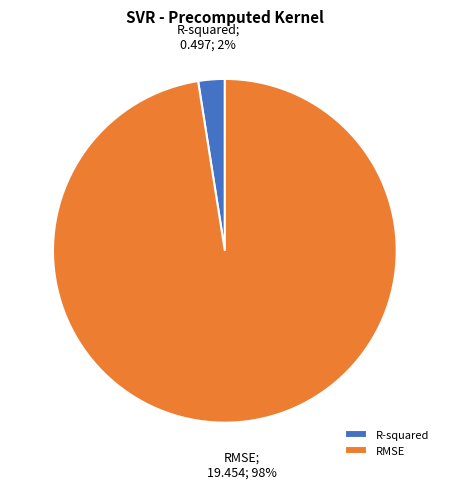

What is the smallest slice in the pie chart?

R-squared